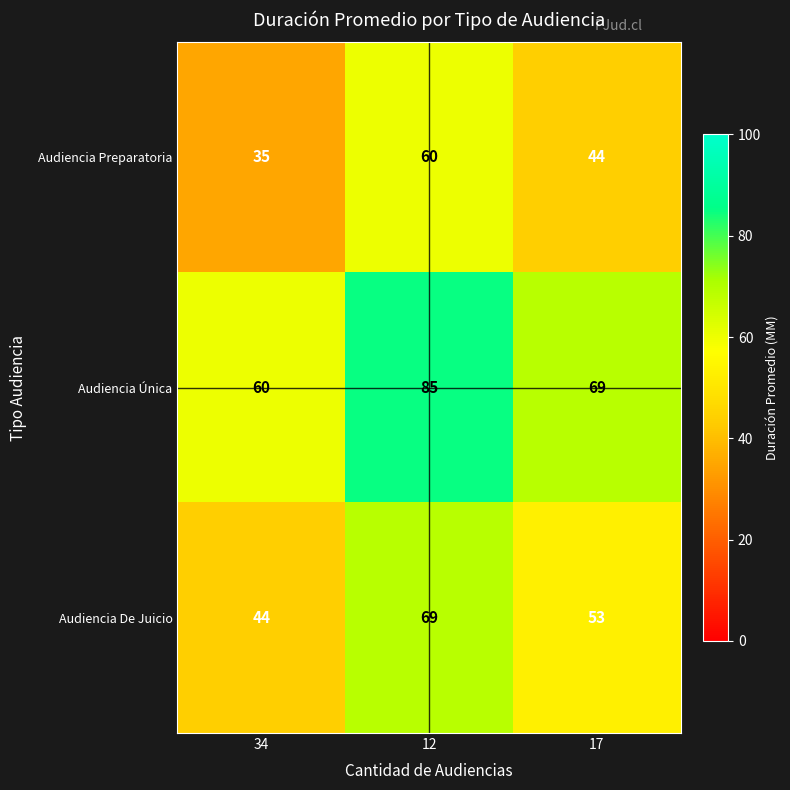

Count the number of categories in the chart.

3